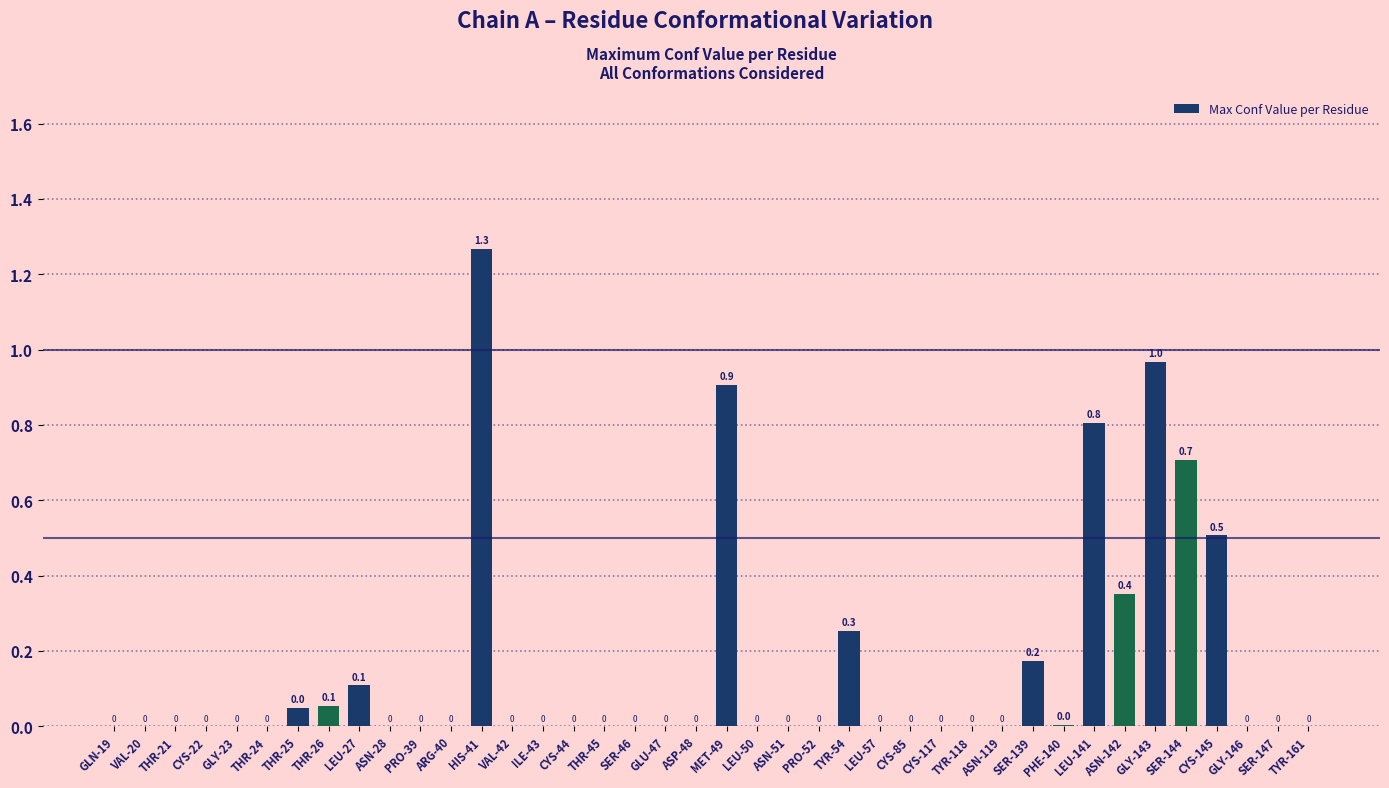

The value at PRO-52 is 0.0. True or false?

True